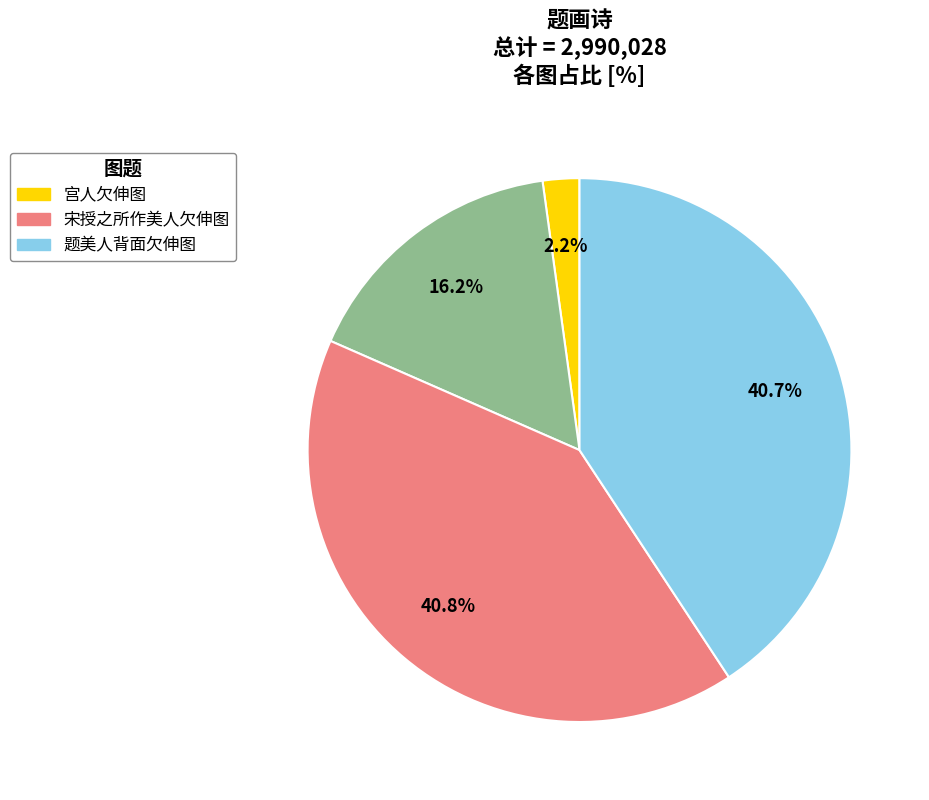

Is there any slice that represents more than half of the pie?

No